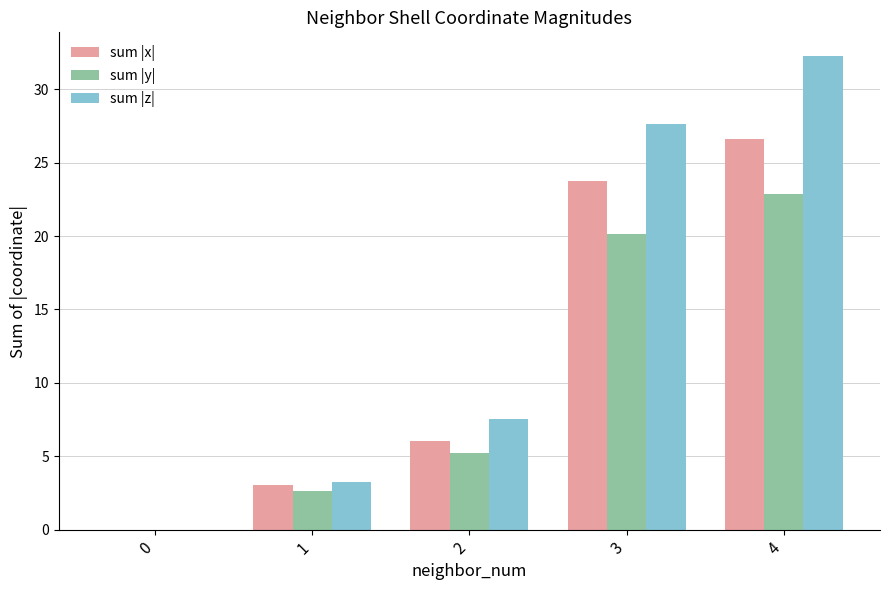

What is the total value across all series at 1?

8.9